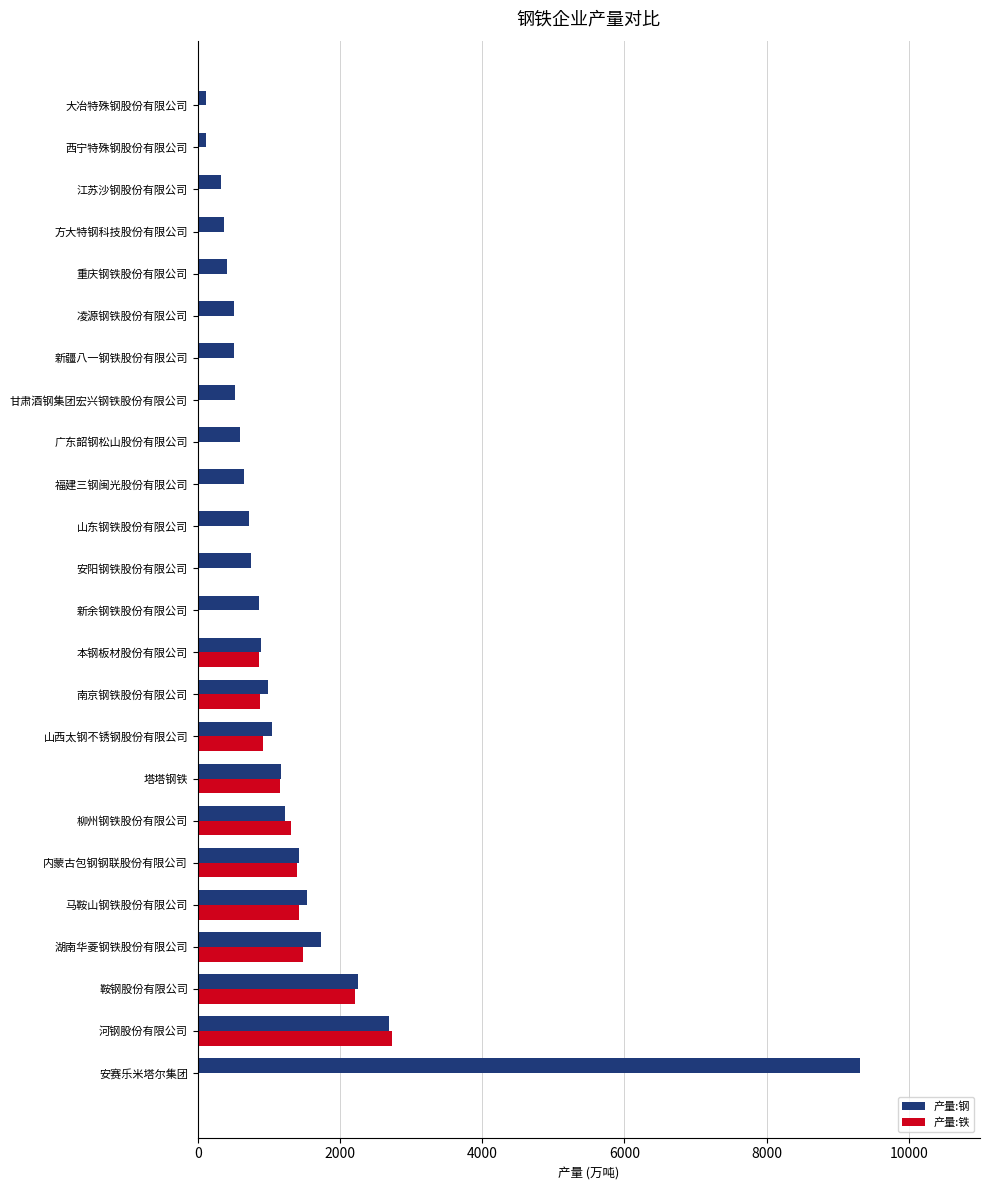

At which category is the sum across all series the highest?

安赛乐米塔尔集团